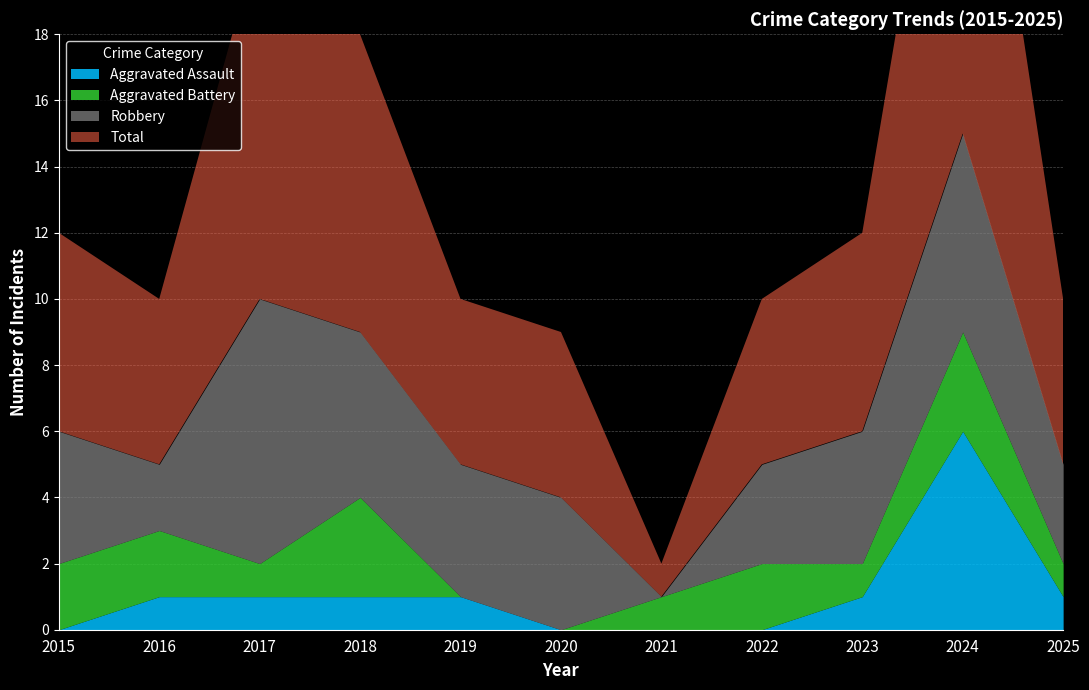

True or false: Aggravated Assault and Aggravated Battery intersect in this chart.

True